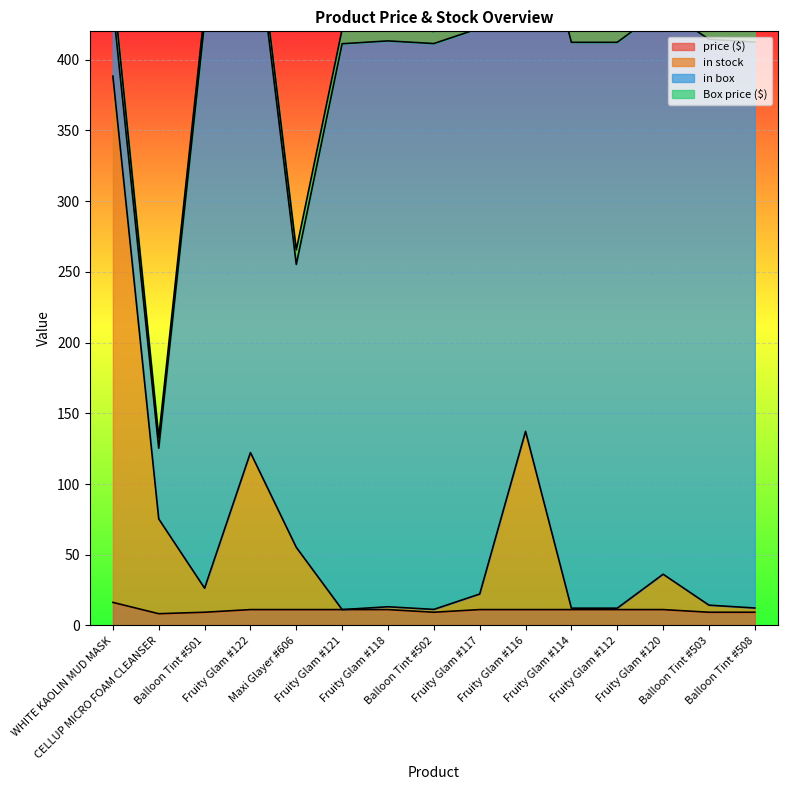

Where is price ($) nearest to the value 12?

Fruity Glam #122